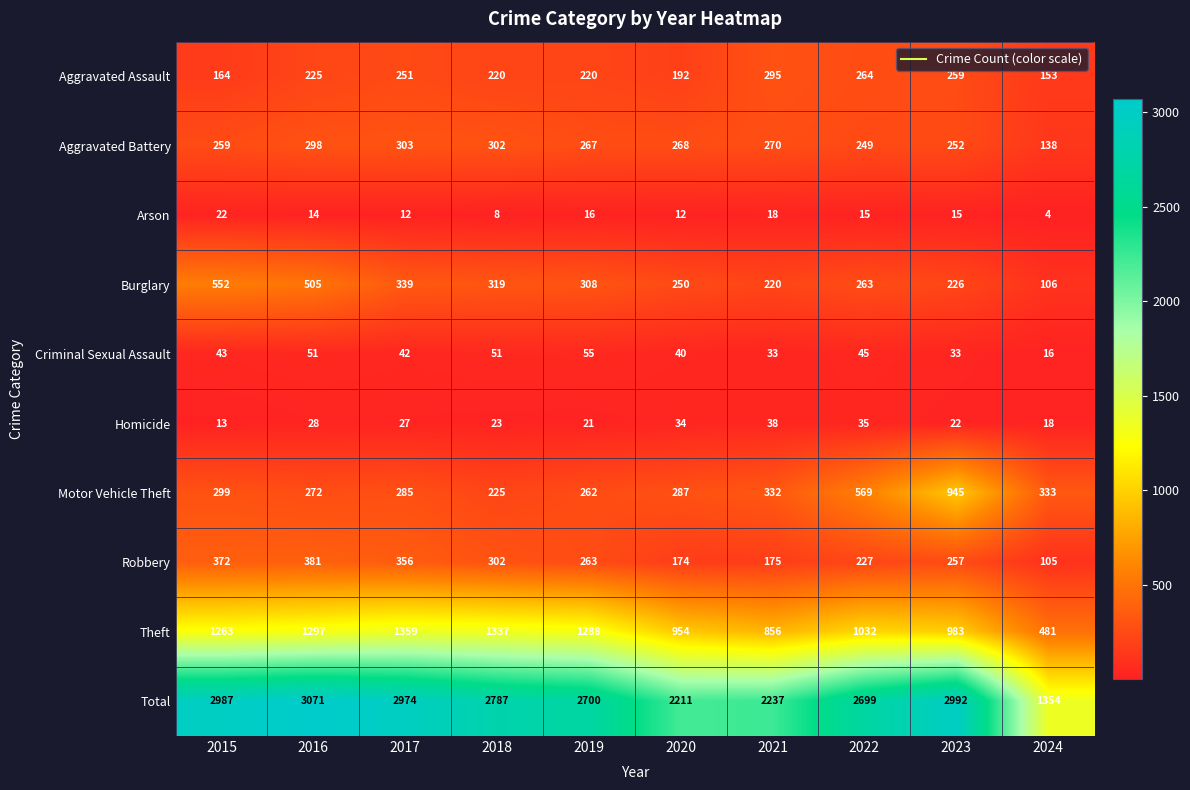

Which category has the lowest value in the Homicide series?

2015